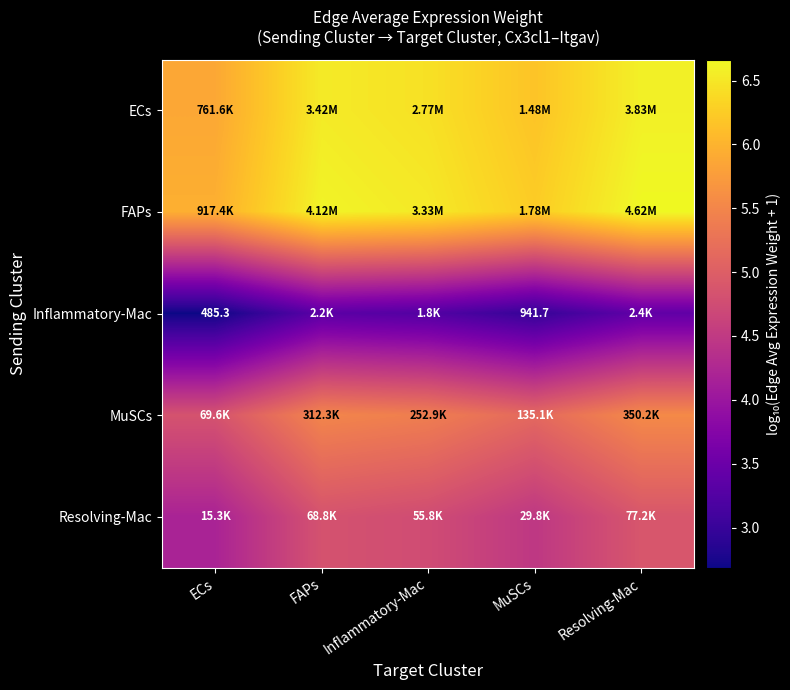

How many data points in Inflammatory-Mac are less than 3?

2